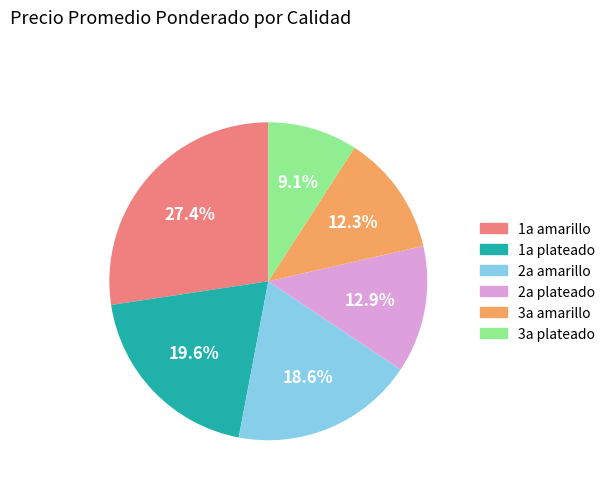

To the nearest percent, what is the average slice percentage?

17%